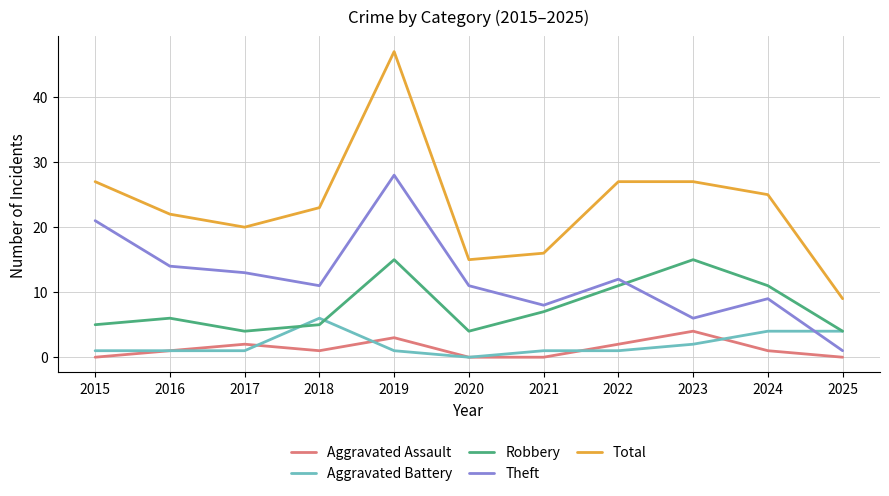

What is the difference between the maximum and minimum values in the Aggravated Battery series?

6